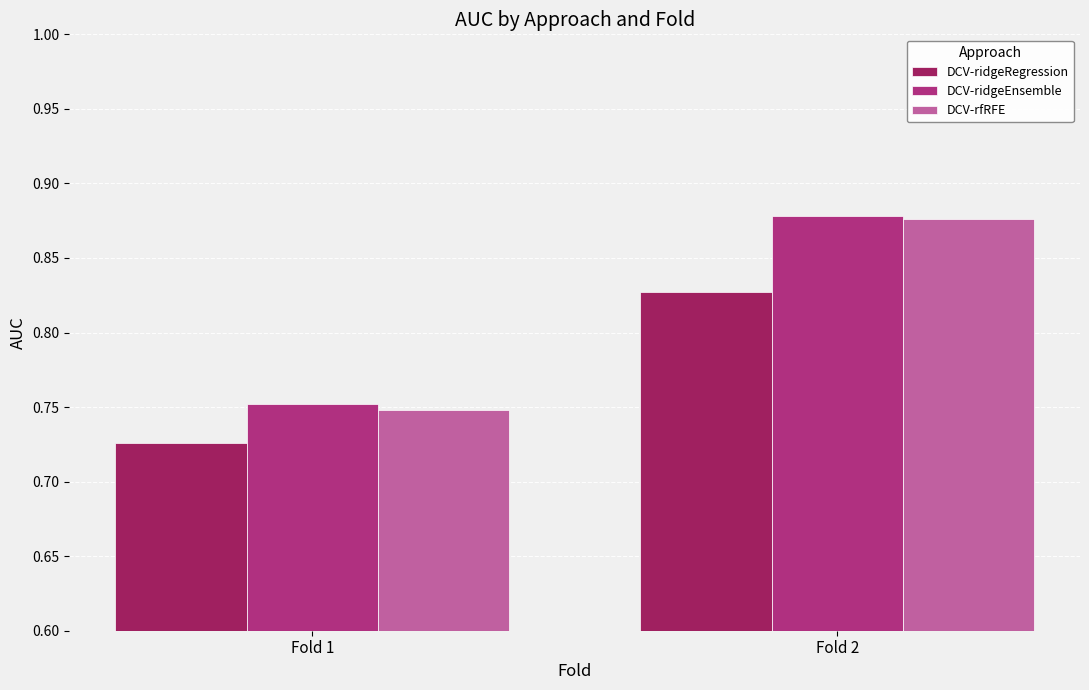

Reading left to right, list all the values displayed in this chart.

DCV-ridgeRegression: 0.7	0.8
DCV-ridgeEnsemble: 0.8	0.9
DCV-rfRFE: 0.7	0.9